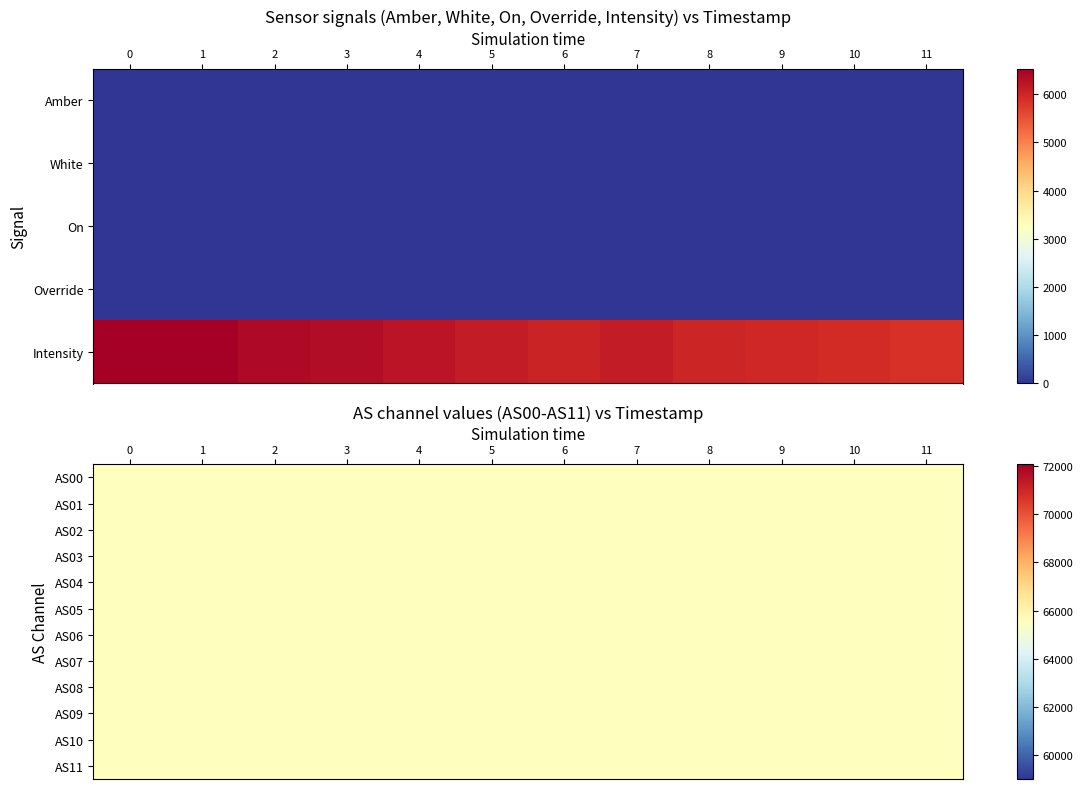

Which series has the largest total across all categories?

AS00